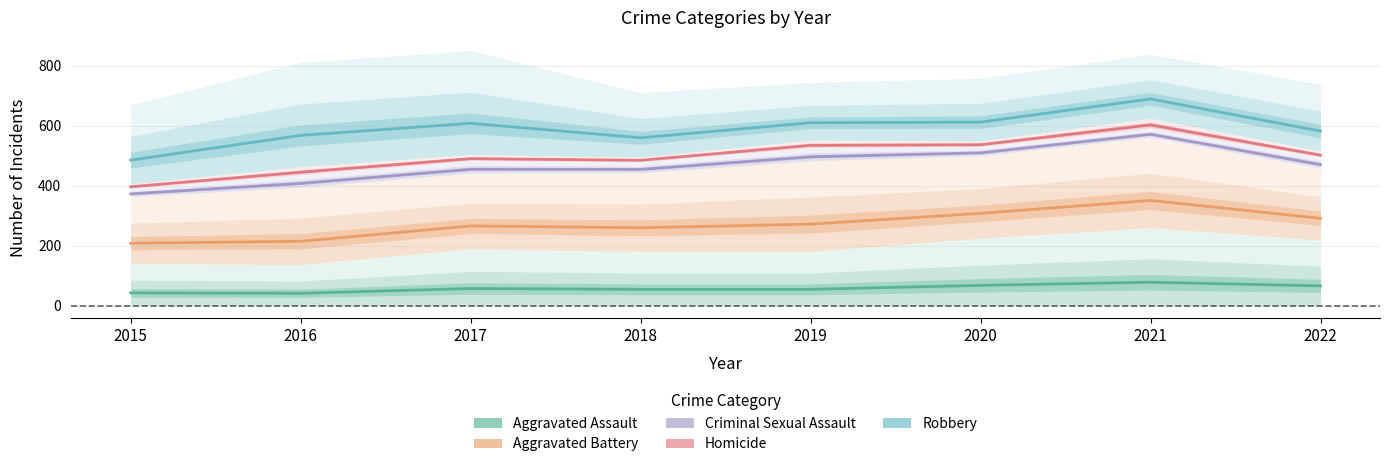

At which label is Aggravated Battery closest to 279?

2019